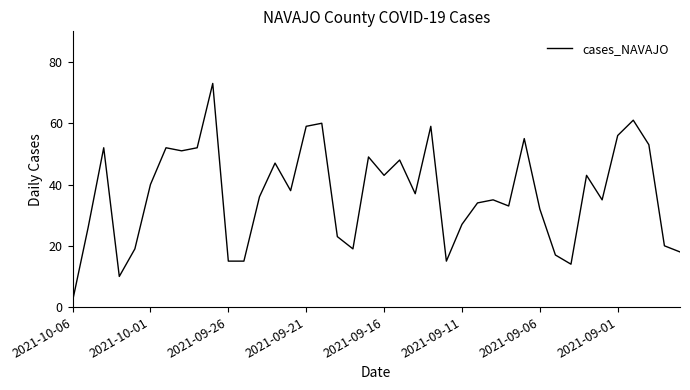

What is the difference between the maximum and minimum values?

71